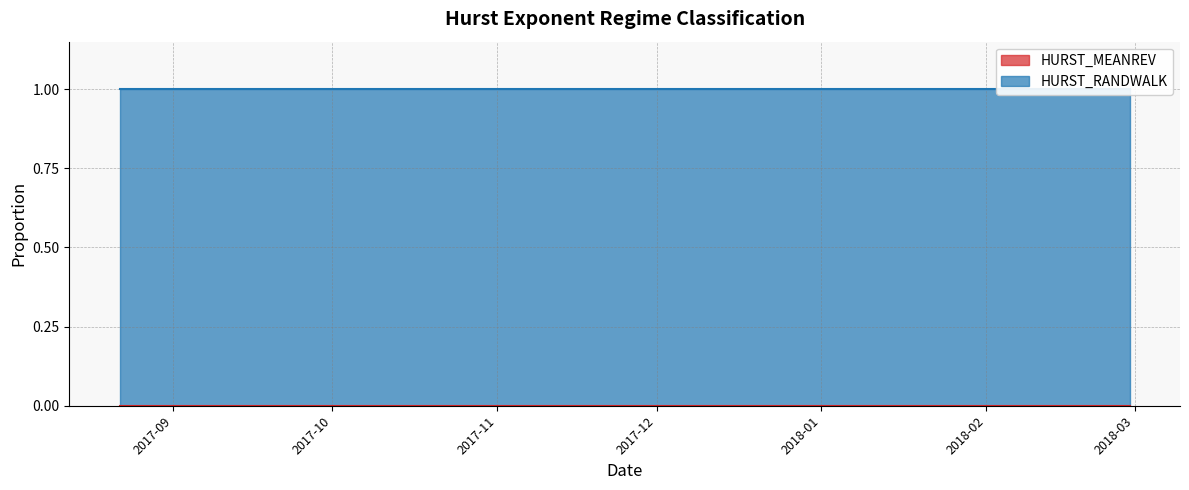

True or false: HURST_RANDWALK and HURST_MEANREV intersect in this chart.

False